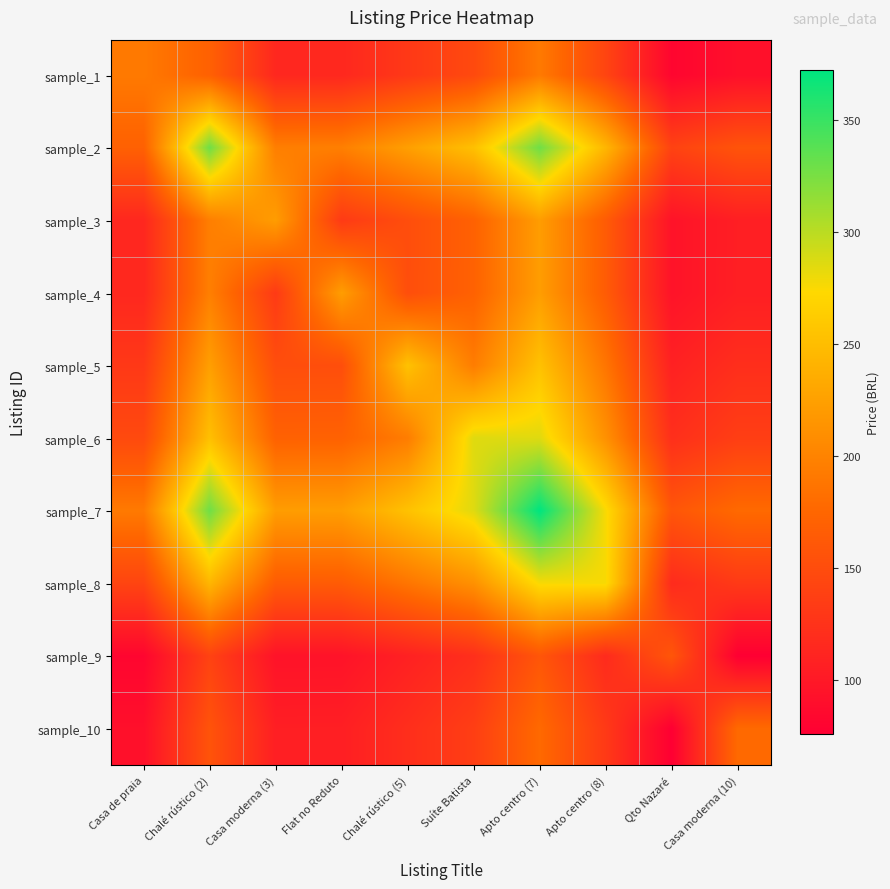

Reading left to right, transcribe all the data shown in this chart.

sample_1: Casa de praia=192.0	Chalé rústico (2)=169.6	Casa moderna (3)=114.6	Flat no Reduto=114.8	Chalé rústico (5)=130.8	Suíte Batista=147.4	Apto centro (7)=192.0	Apto centro (8)=142.5	Qto Nazaré=82.1	Casa moderna (10)=91.8
sample_2: Casa de praia=169.6	Chalé rústico (2)=328.5	Casa moderna (3)=196.0	Flat no Reduto=196.5	Chalé rústico (5)=223.8	Suíte Batista=252.1	Apto centro (7)=328.5	Apto centro (8)=243.8	Qto Nazaré=140.4	Casa moderna (10)=157.0
sample_3: Casa de praia=114.6	Chalé rústico (2)=196.0	Casa moderna (3)=222.0	Flat no Reduto=132.7	Chalé rústico (5)=151.2	Suíte Batista=170.3	Apto centro (7)=222.0	Apto centro (8)=164.7	Qto Nazaré=94.9	Casa moderna (10)=106.1
sample_4: Casa de praia=114.8	Chalé rústico (2)=196.5	Casa moderna (3)=132.7	Flat no Reduto=222.4	Chalé rústico (5)=151.6	Suíte Batista=170.7	Apto centro (7)=222.4	Apto centro (8)=165.1	Qto Nazaré=95.1	Casa moderna (10)=106.3
sample_5: Casa de praia=130.8	Chalé rústico (2)=223.8	Casa moderna (3)=151.2	Flat no Reduto=151.6	Chalé rústico (5)=253.5	Suíte Batista=194.5	Apto centro (7)=253.5	Apto centro (8)=188.1	Qto Nazaré=108.3	Casa moderna (10)=121.1
sample_6: Casa de praia=147.4	Chalé rústico (2)=252.1	Casa moderna (3)=170.3	Flat no Reduto=170.7	Chalé rústico (5)=194.5	Suíte Batista=285.4	Apto centro (7)=285.4	Apto centro (8)=211.8	Qto Nazaré=122.0	Casa moderna (10)=136.4
sample_7: Casa de praia=192.0	Chalé rústico (2)=328.5	Casa moderna (3)=222.0	Flat no Reduto=222.4	Chalé rústico (5)=253.5	Suíte Batista=285.4	Apto centro (7)=372.0	Apto centro (8)=276.1	Qto Nazaré=159.0	Casa moderna (10)=177.8
sample_8: Casa de praia=142.5	Chalé rústico (2)=243.8	Casa moderna (3)=164.7	Flat no Reduto=165.1	Chalé rústico (5)=188.1	Suíte Batista=211.8	Apto centro (7)=276.1	Apto centro (8)=276.1	Qto Nazaré=118.0	Casa moderna (10)=131.9
sample_9: Casa de praia=82.1	Chalé rústico (2)=140.4	Casa moderna (3)=94.9	Flat no Reduto=95.1	Chalé rústico (5)=108.3	Suíte Batista=122.0	Apto centro (7)=159.0	Apto centro (8)=118.0	Qto Nazaré=159.0	Casa moderna (10)=76.0
sample_10: Casa de praia=91.8	Chalé rústico (2)=157.0	Casa moderna (3)=106.1	Flat no Reduto=106.3	Chalé rústico (5)=121.1	Suíte Batista=136.4	Apto centro (7)=177.8	Apto centro (8)=131.9	Qto Nazaré=76.0	Casa moderna (10)=177.8